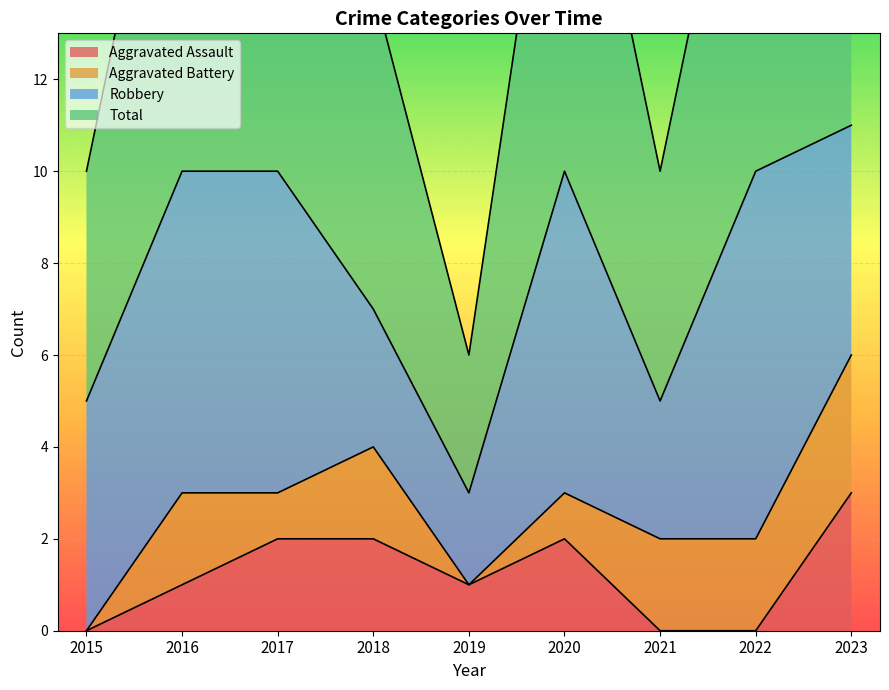

Where is the first local minimum for Aggravated Assault?

2019